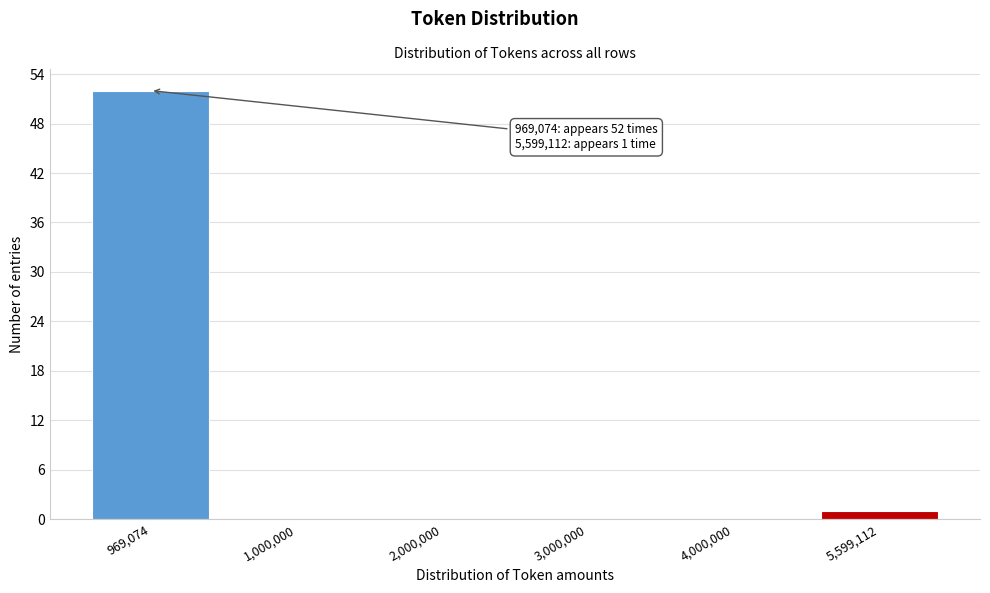

Reading left to right, extract all data points from this chart.

969,074=52	1,000,000=0	2,000,000=0	3,000,000=0	4,000,000=0	5,599,112=1